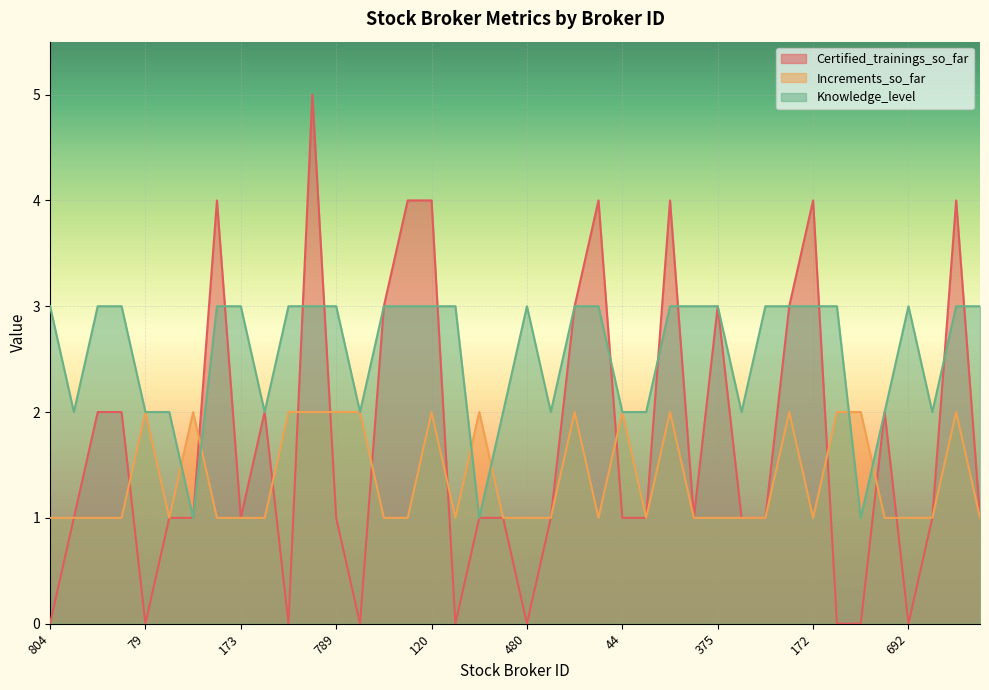

Rank the series by their average value, from lowest to highest.

Increments_so_far, Certified_trainings_so_far, Knowledge_level